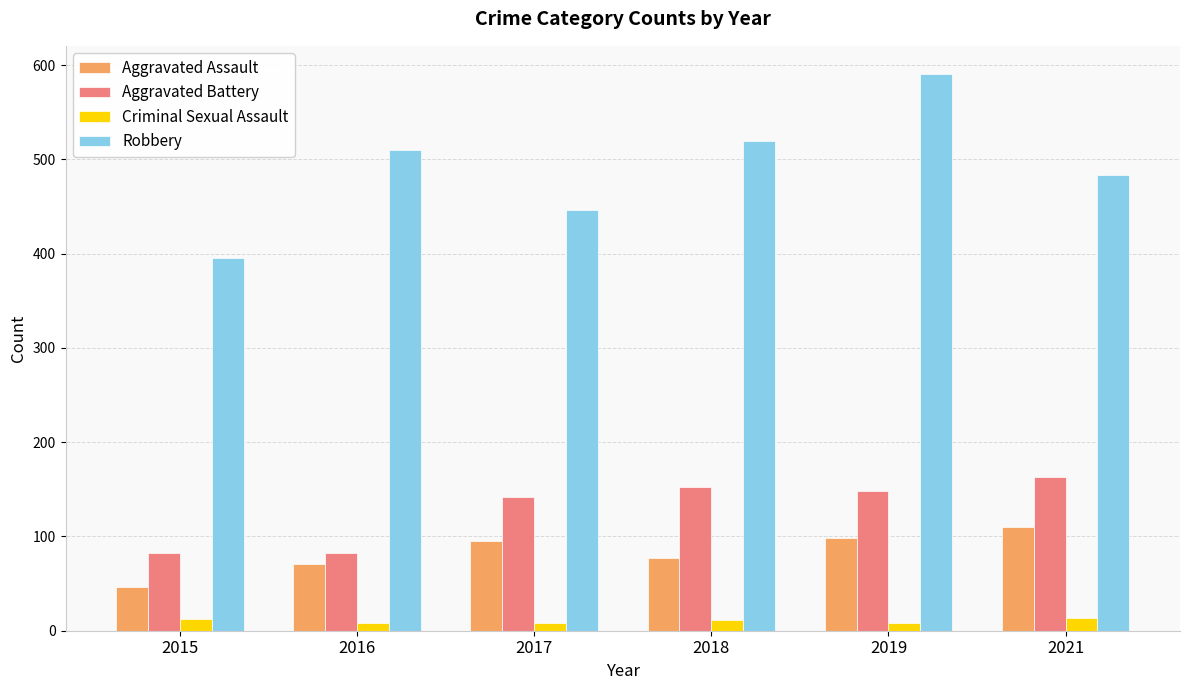

What is the sum of all Aggravated Battery values?

769